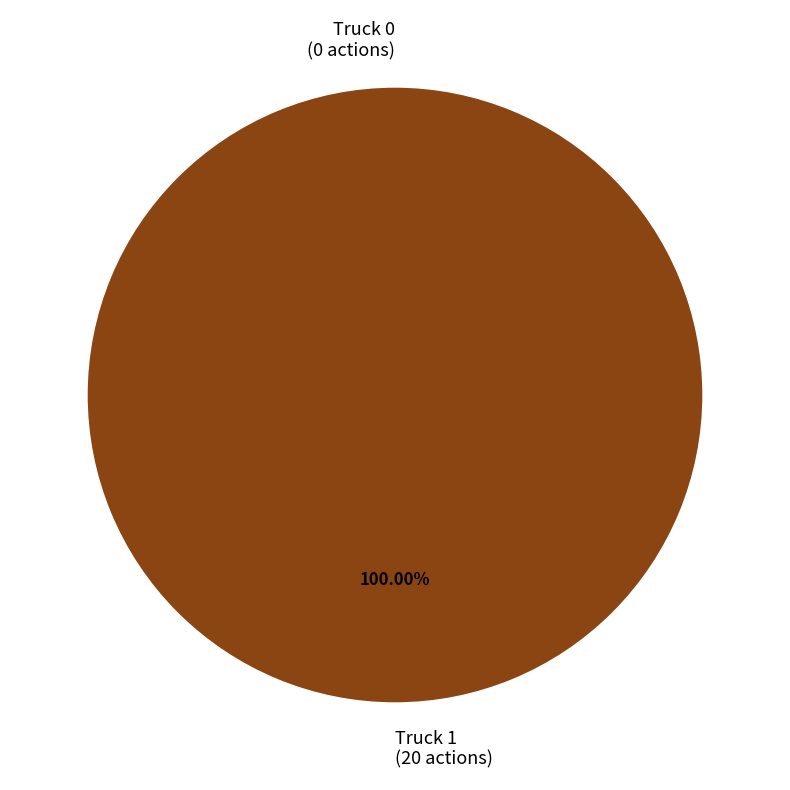

To the nearest percent, what is the difference between the largest and smallest slice percentages?

100%